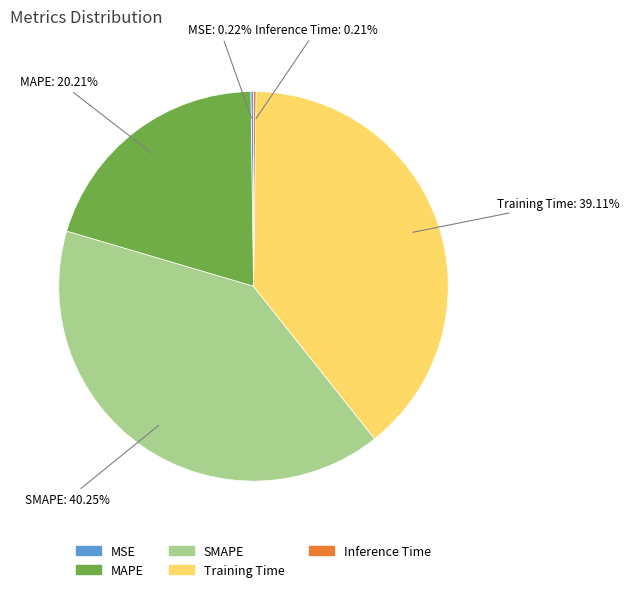

To the nearest percent, what percentage of the pie is SMAPE?

40%